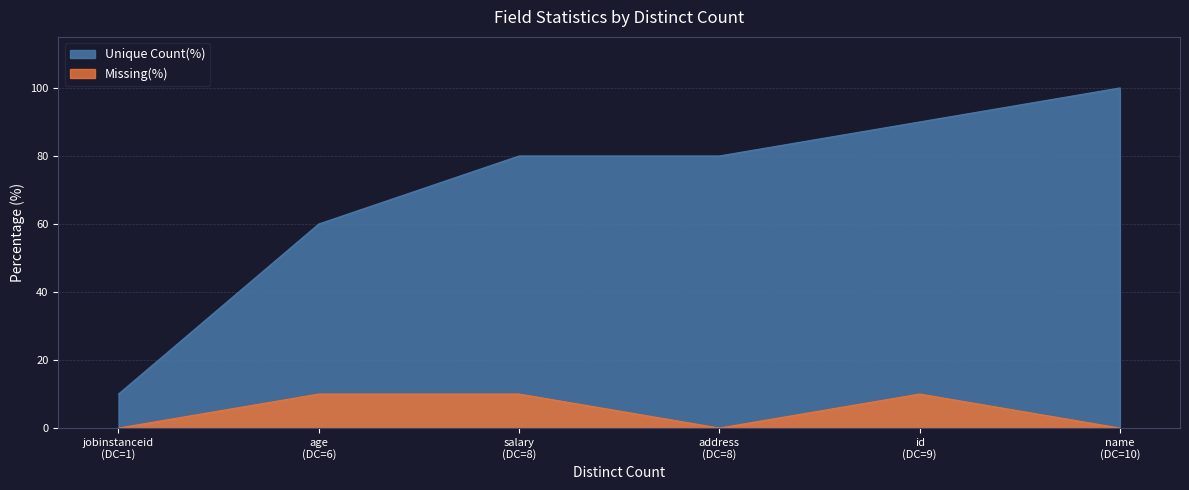

Rank the series at salary from lowest to highest value.

Missing(%), Unique Count(%)